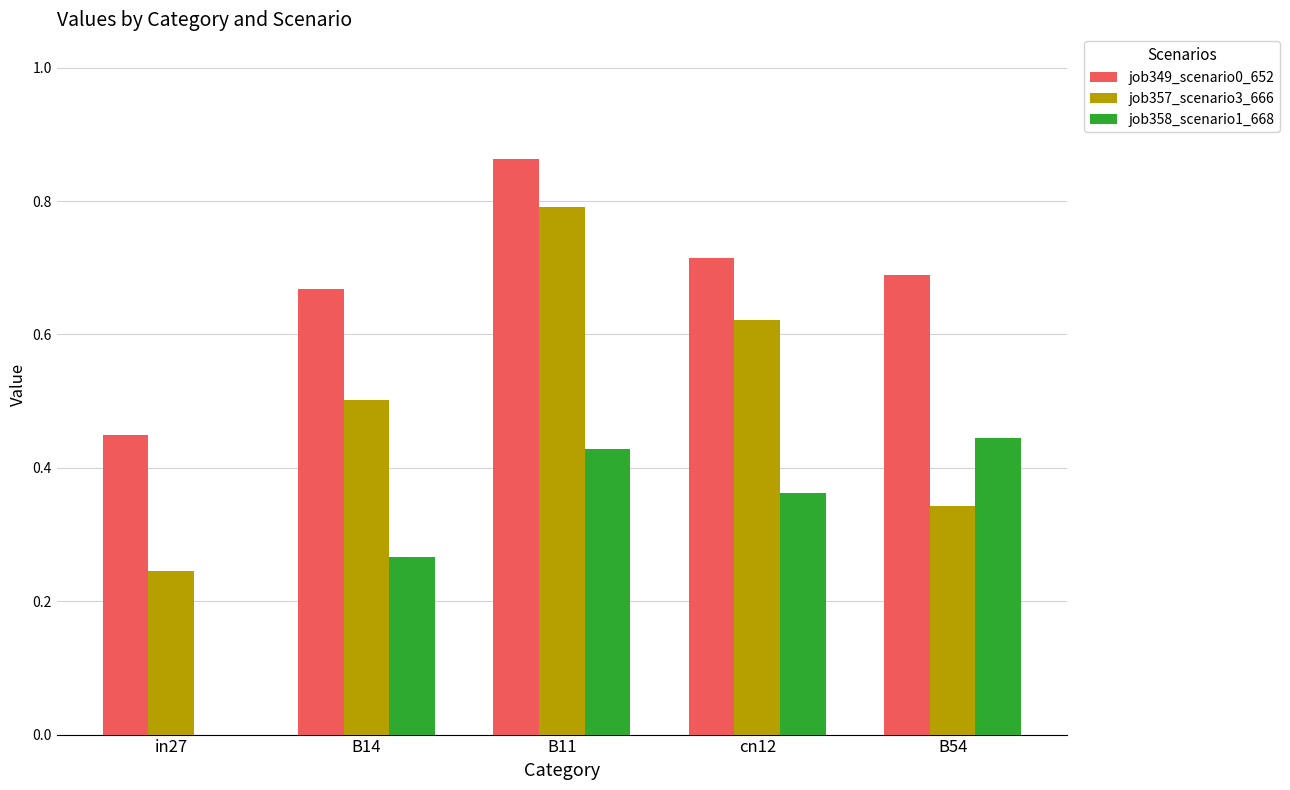

Are the bars horizontal?

No